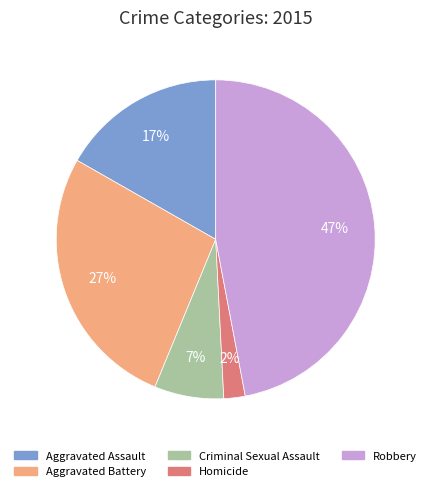

To the nearest percent, what percentage of the pie is Aggravated Battery?

27%